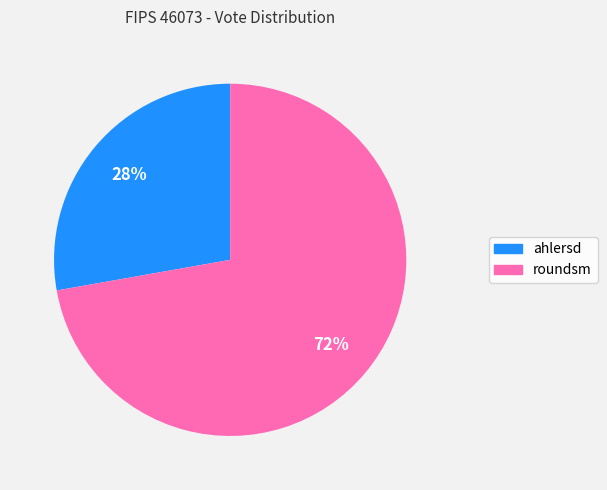

True or false: roundsm accounts for 61% of the total.

False